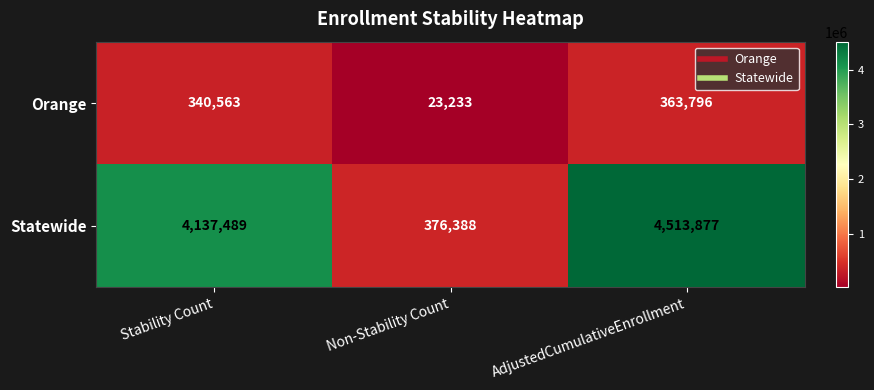

What is the smallest value displayed?

23233